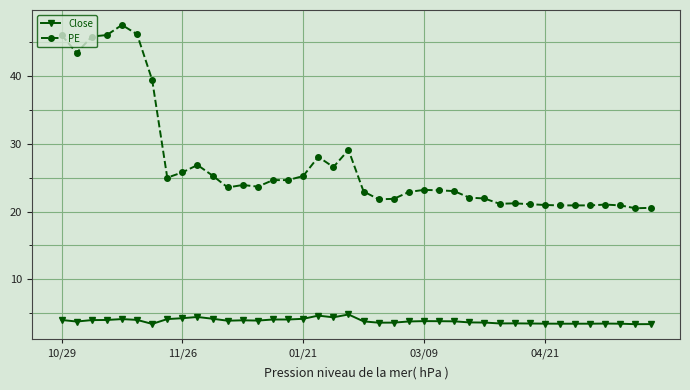

How many categories are shown in the chart?

40